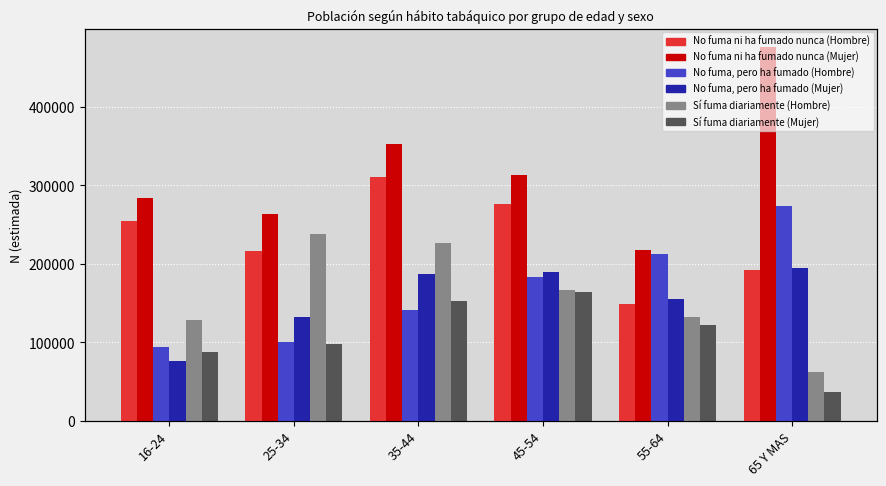

Reading right to left, extract all data points from this chart.

No fuma ni ha fumado nunca (Hombre): 65 Y MAS=192657	55-64=148451	45-54=275940	35-44=311100	25-34=216506	16-24=255176
No fuma ni ha fumado nunca (Mujer): 65 Y MAS=475666	55-64=217866	45-54=312705	35-44=352749	25-34=263444	16-24=283607
No fuma, pero ha fumado (Hombre): 65 Y MAS=273772	55-64=212197	45-54=183768	35-44=141119	25-34=101050	16-24=93751
No fuma, pero ha fumado (Mujer): 65 Y MAS=194328	55-64=155200	45-54=189708	35-44=186867	25-34=132445	16-24=76809
Sí fuma diariamente (Hombre): 65 Y MAS=62856	55-64=132089	45-54=166578	35-44=226091	25-34=237804	16-24=128915
Sí fuma diariamente (Mujer): 65 Y MAS=37045	55-64=122265	45-54=164282	35-44=152716	25-34=97883	16-24=88015